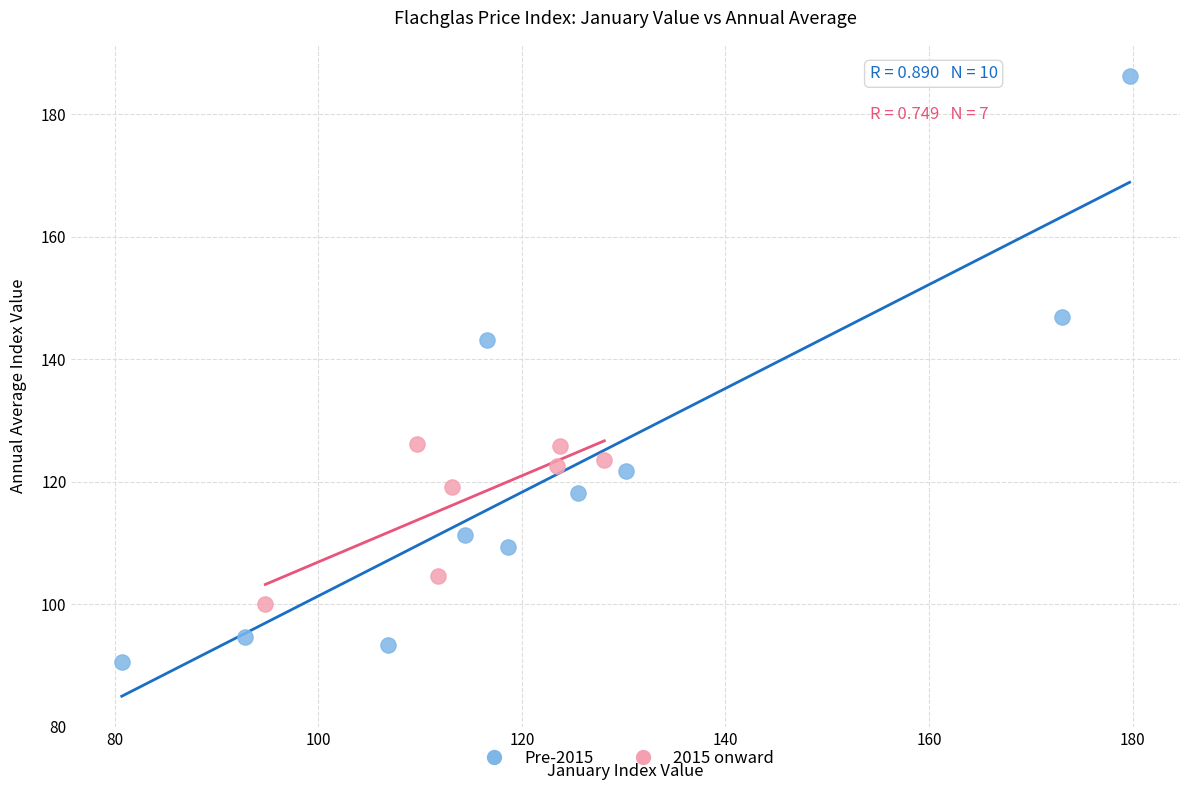

Which series has the widest spread of Y values?

Pre-2015